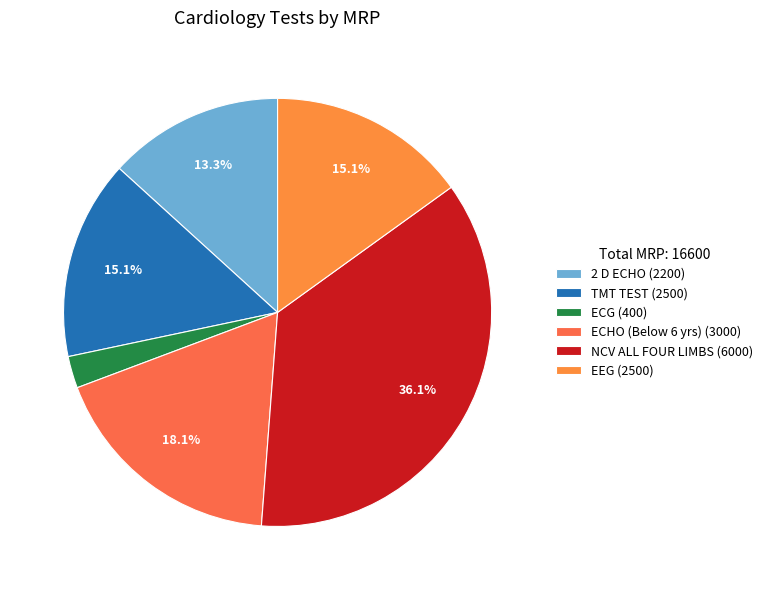

To the nearest percent, what is the difference between the TMT TEST and NCV ALL FOUR LIMBS slice percentages?

21%